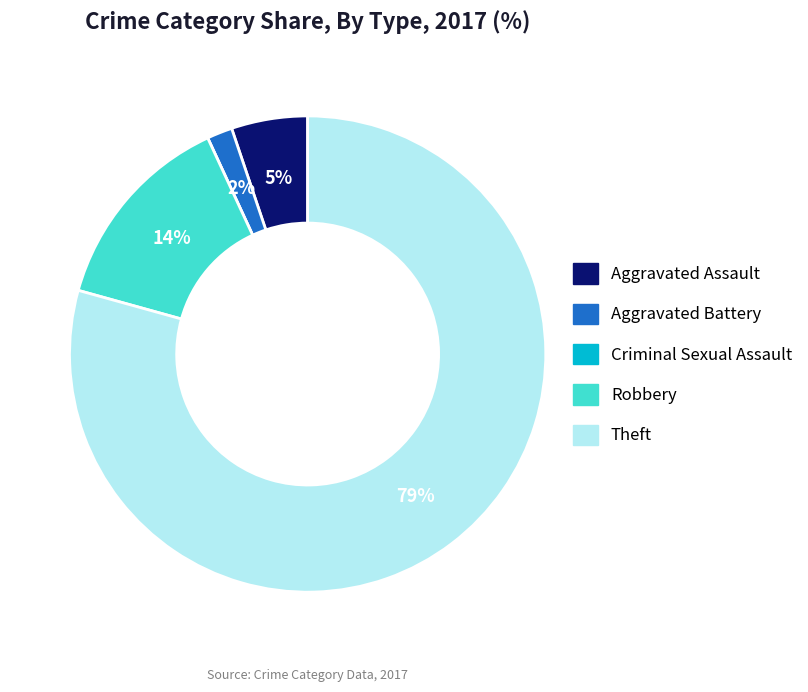

The Robbery slice represents 1% of the pie. True or false?

False